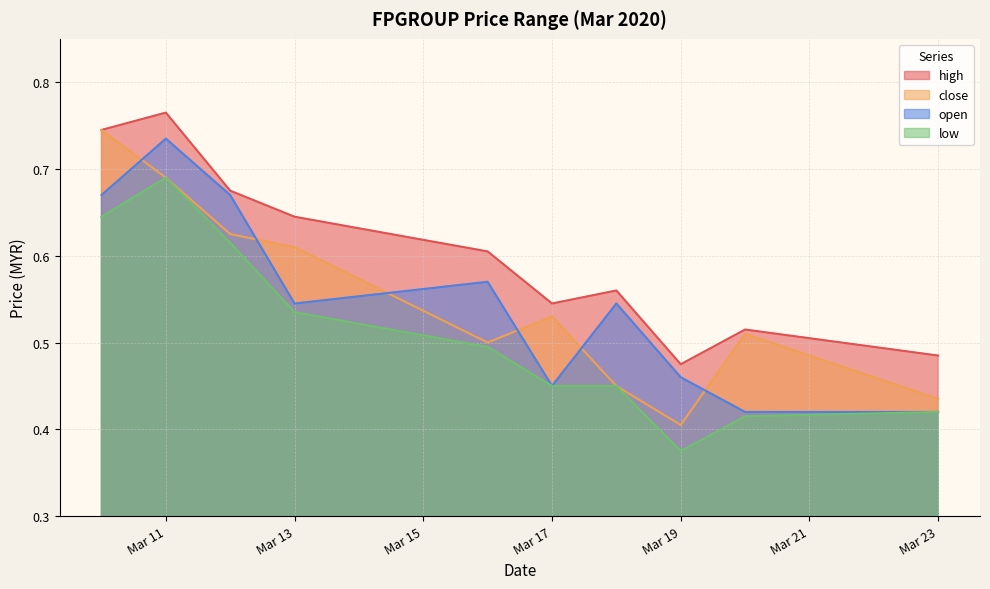

True or false: high and close intersect in this chart.

False